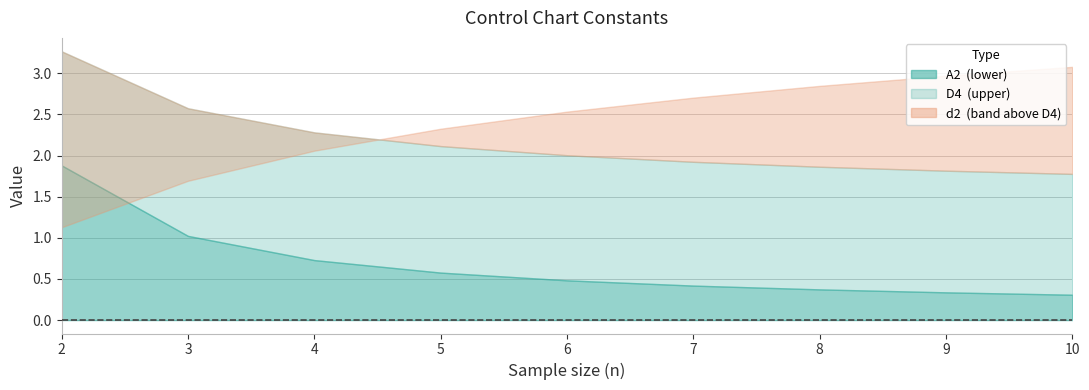

Rank the series at 5 from highest to lowest value.

d2, D4, A2